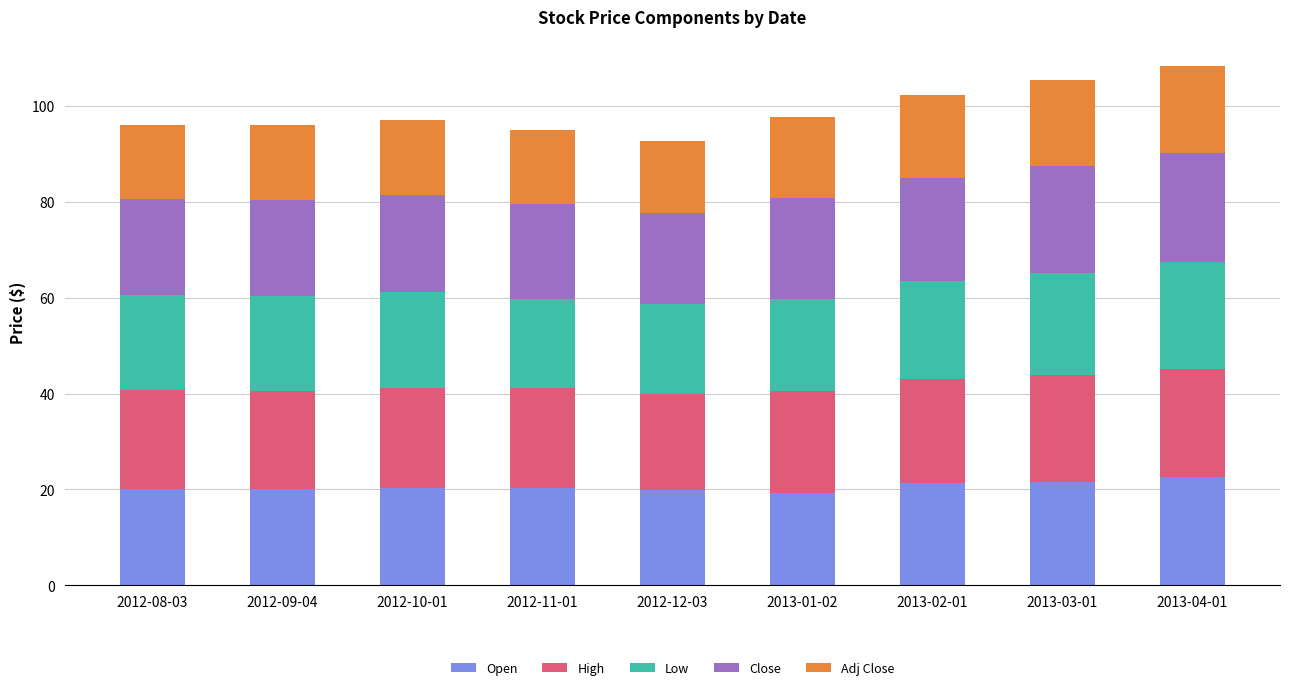

Does the chart contain any negative values?

No